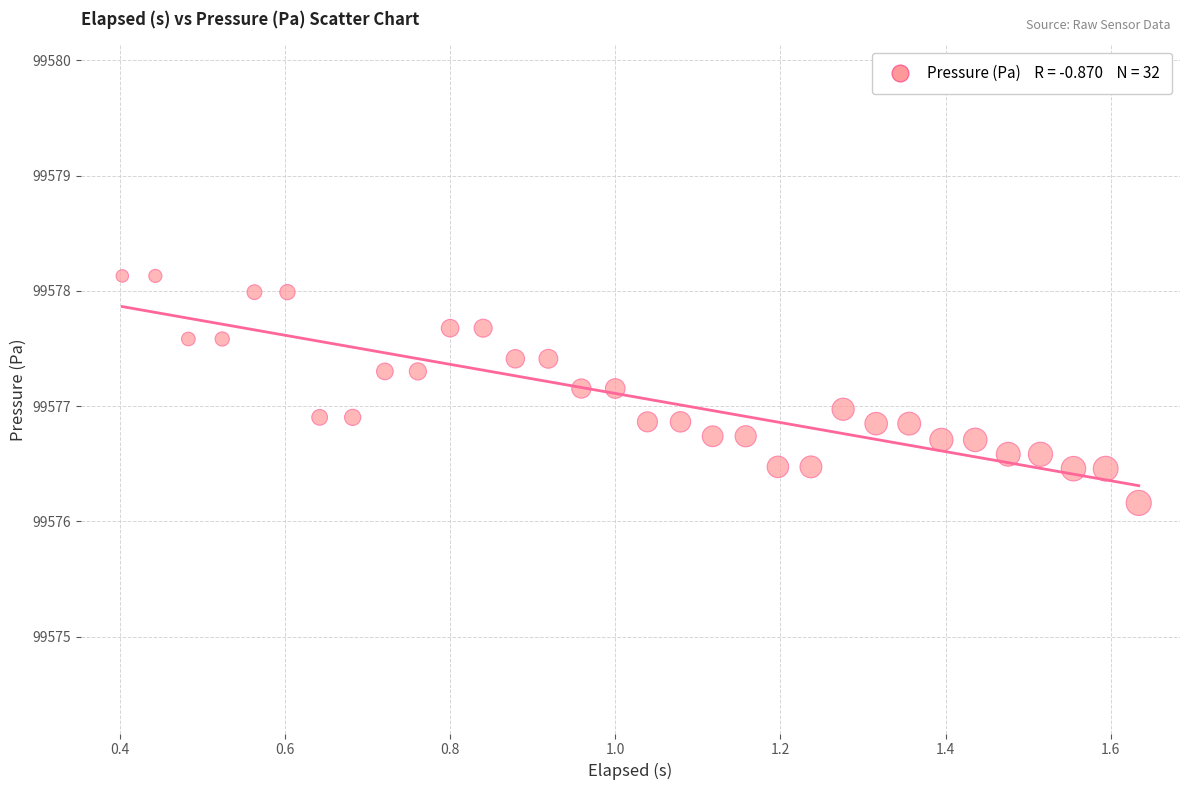

What is the range of X values (max minus min)?

1.2